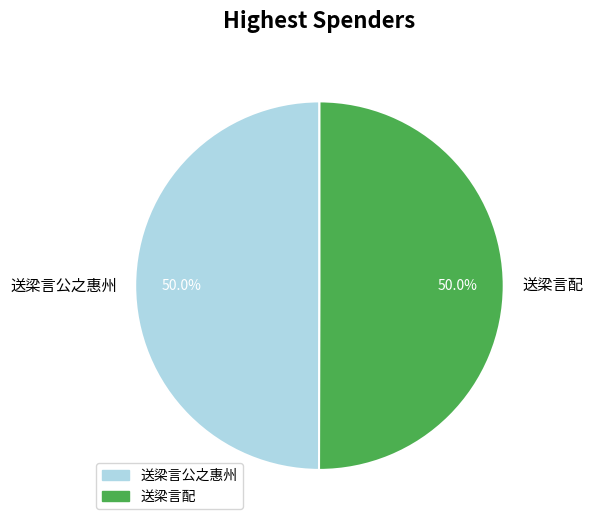

Is the sum of 送梁言配 and 送梁言公之惠州 greater than half?

Yes